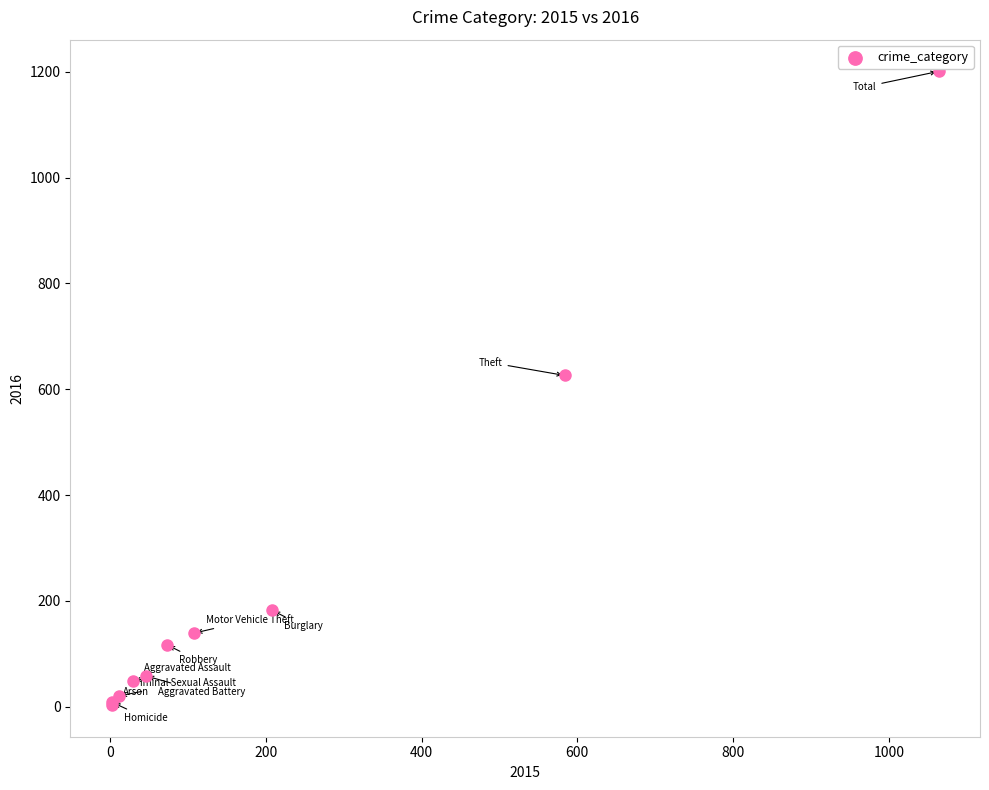

What Y value in the scatter plot is closest to 602?

626